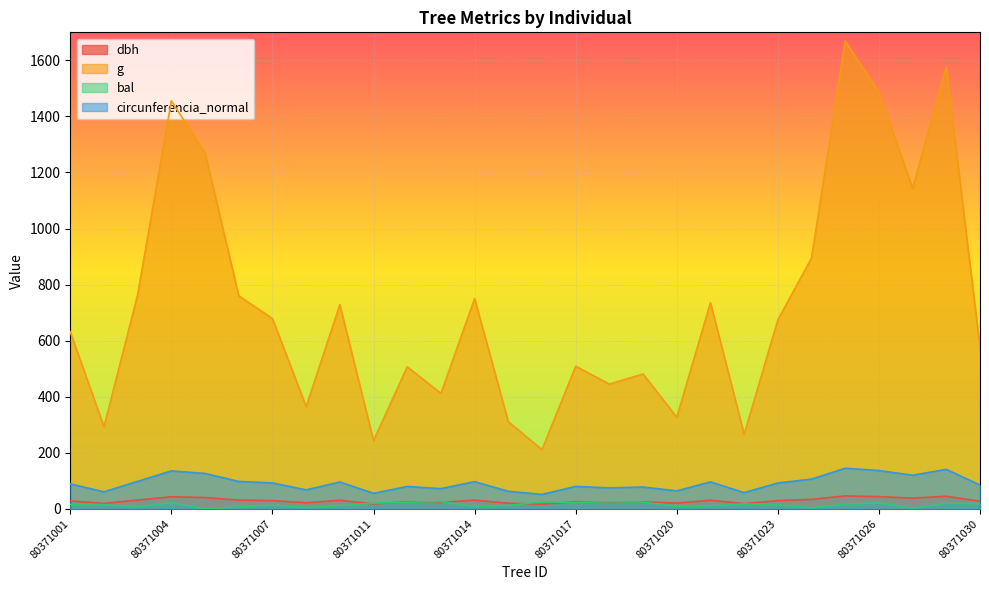

True or false: bal and g cross at least once.

False